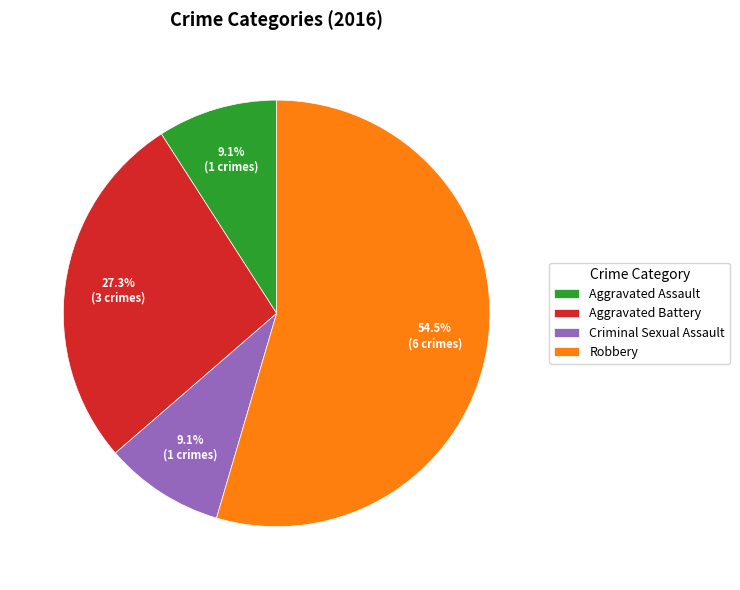

How many slices are in this pie chart?

4